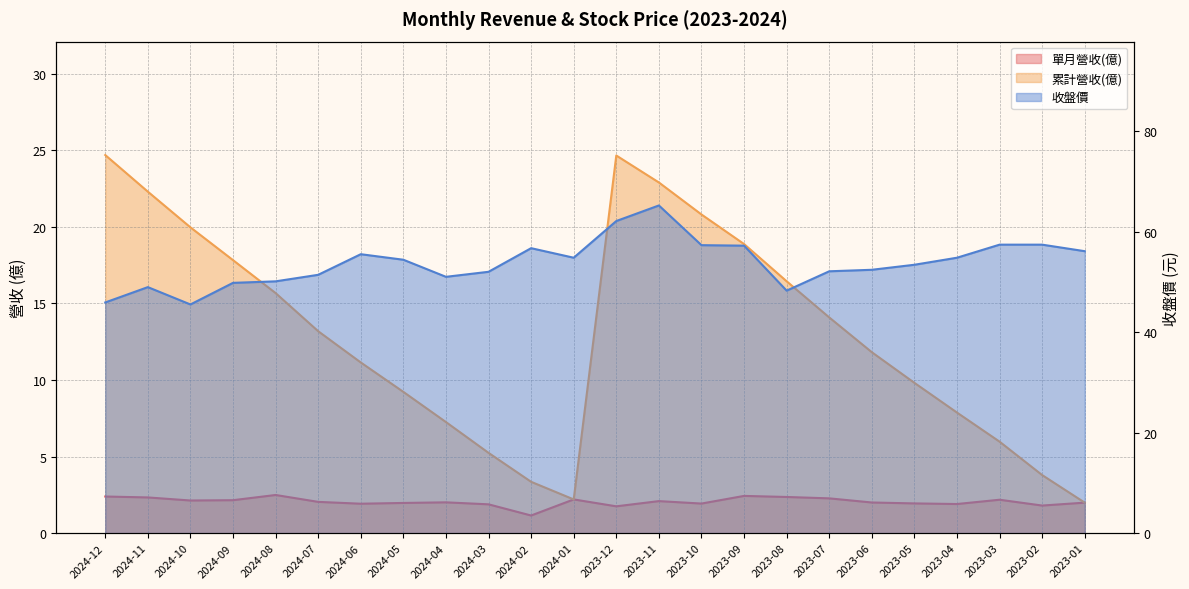

True or false: 累計營收(億) has a value of 2.3 at 2024-06.

False